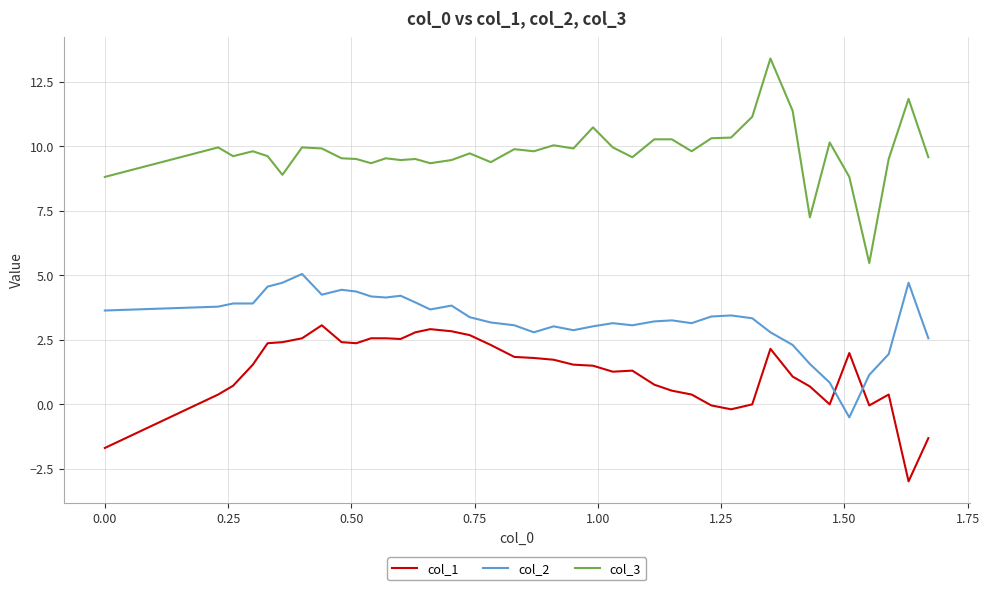

What is the minimum value for col_2?

-0.5